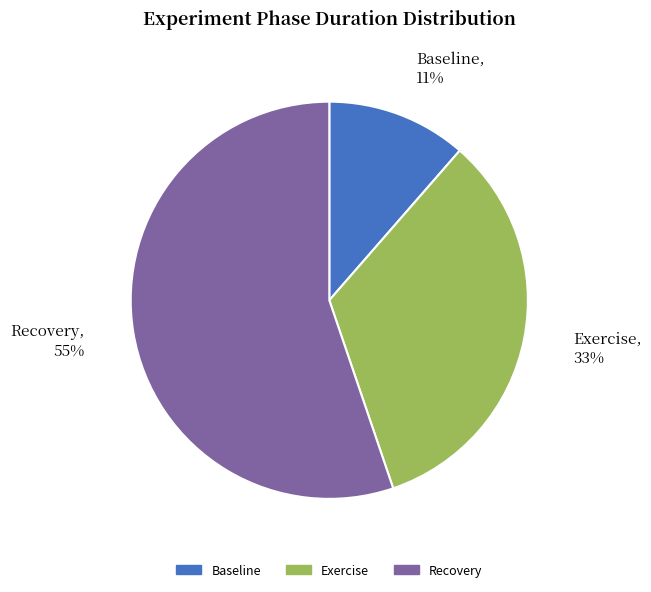

Is there any slice that represents more than half of the pie?

Yes